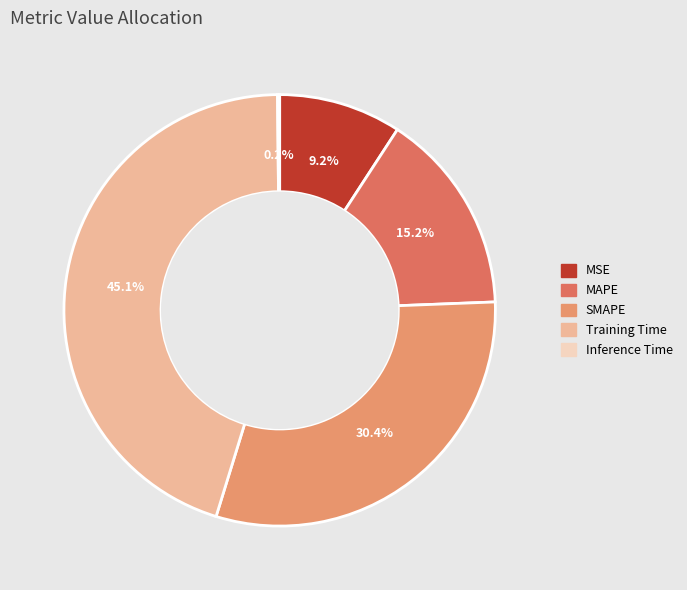

Do SMAPE and Training Time together represent more than half of the pie?

Yes